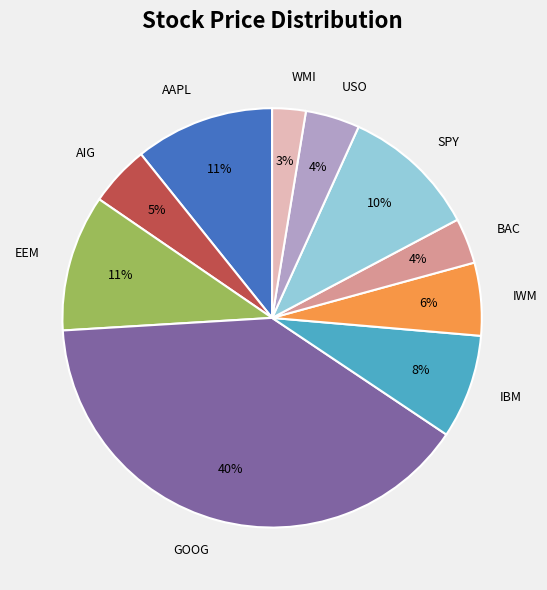

Approximately how many times larger is the value at IWM compared to AAPL?

0.5